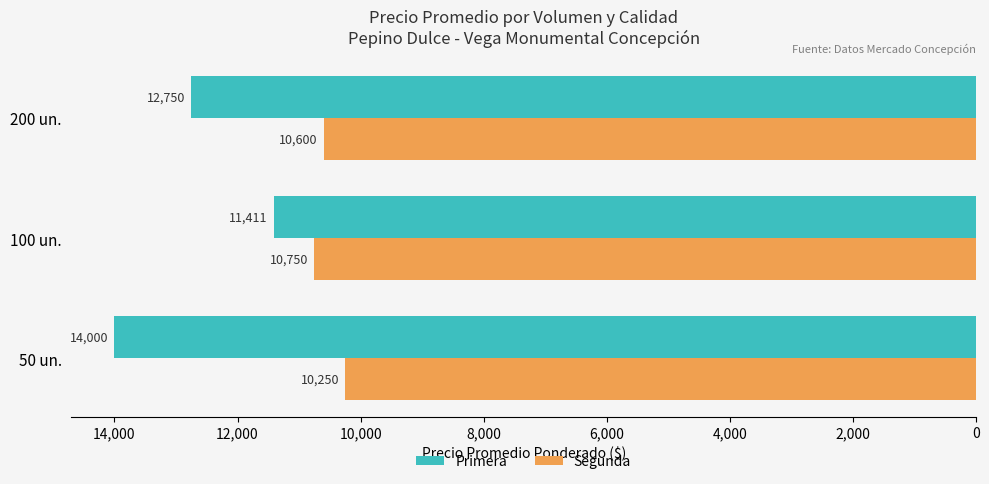

What are all the series names shown in the legend?

Primera, Segunda